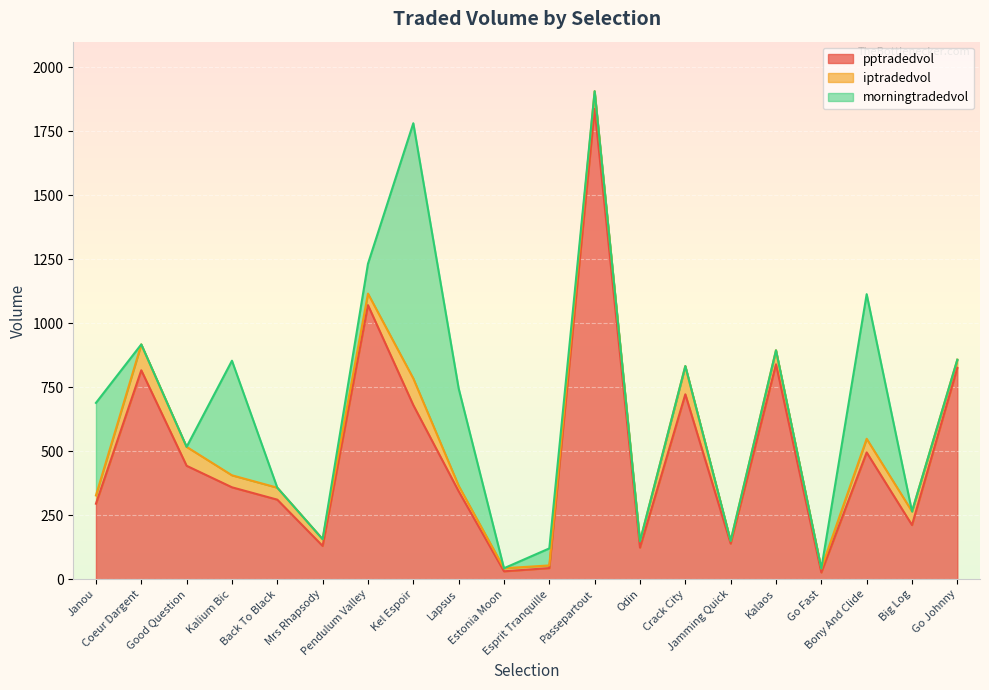

What is the sum of the iptradedvol values at Pendulum Valley and Mrs Rhapsody?

71.4